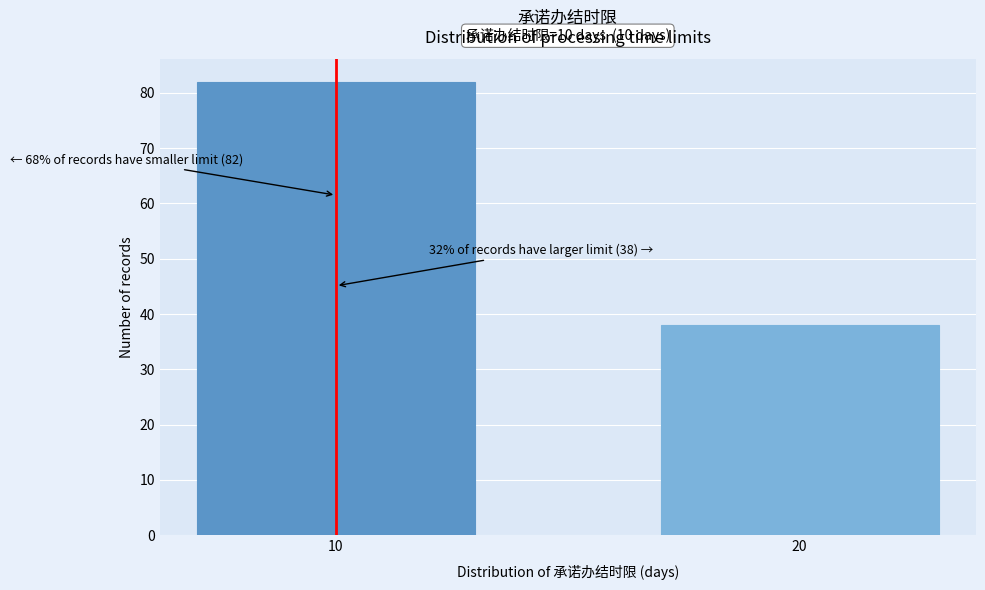

Reading right to left, what are all the values shown in this chart?

38	82